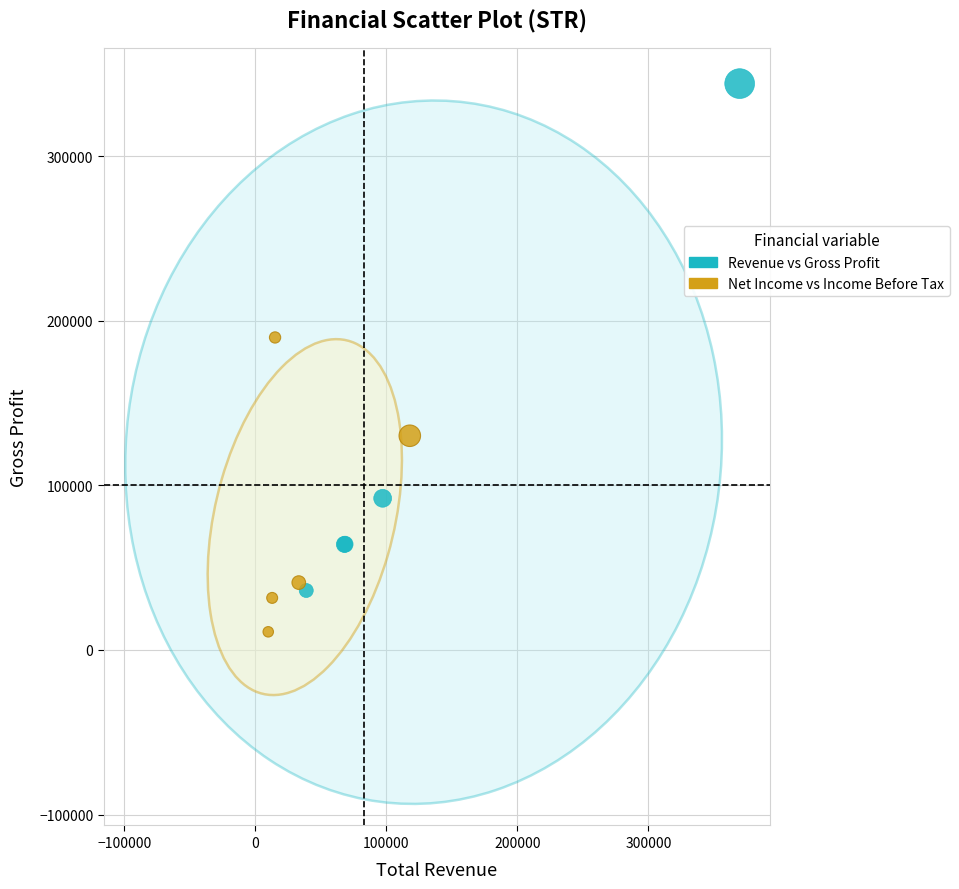

Which series has the widest spread of Y values?

Revenue vs Gross Profit